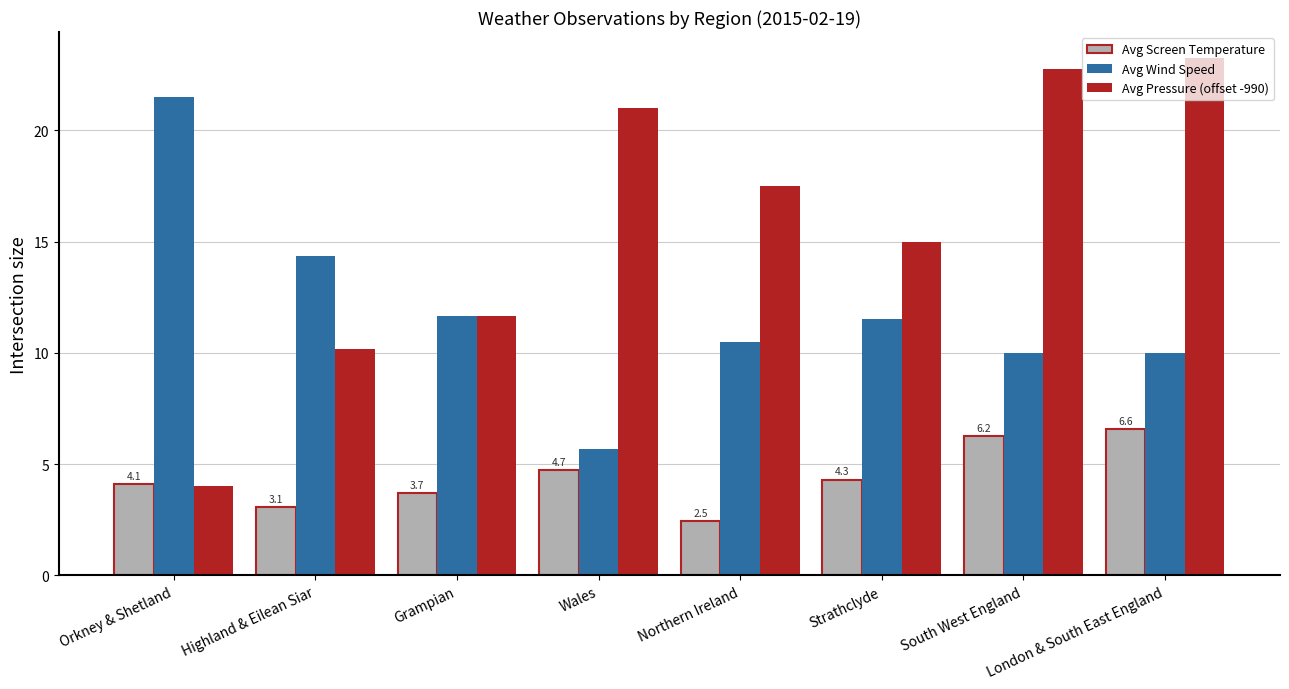

What is the spread (max minus min) of values at South West England?

16.5